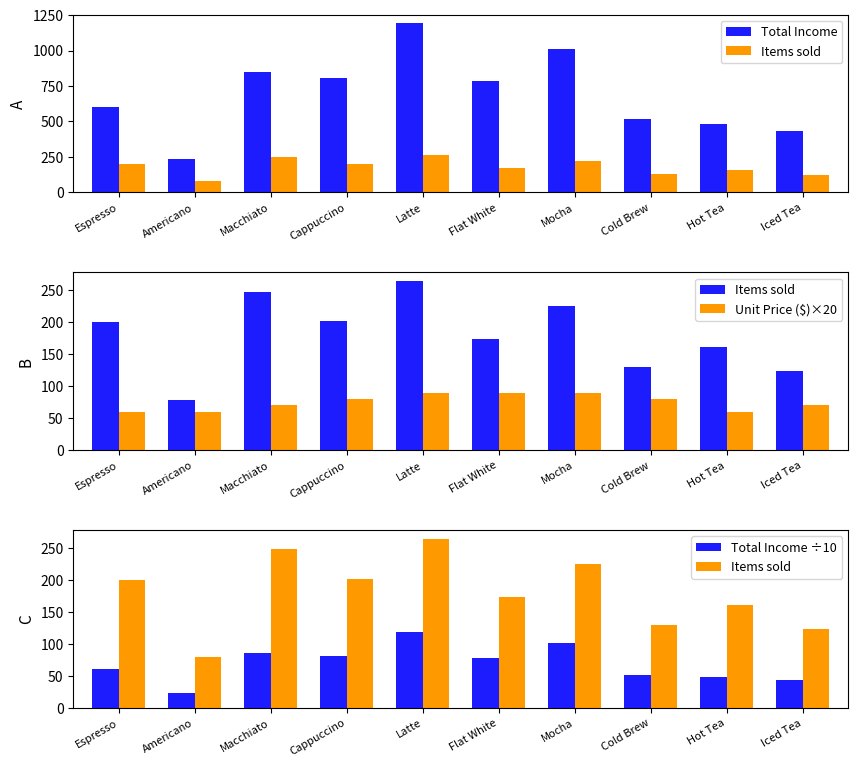

What is the label of the 9th bar from the left?

Hot Tea